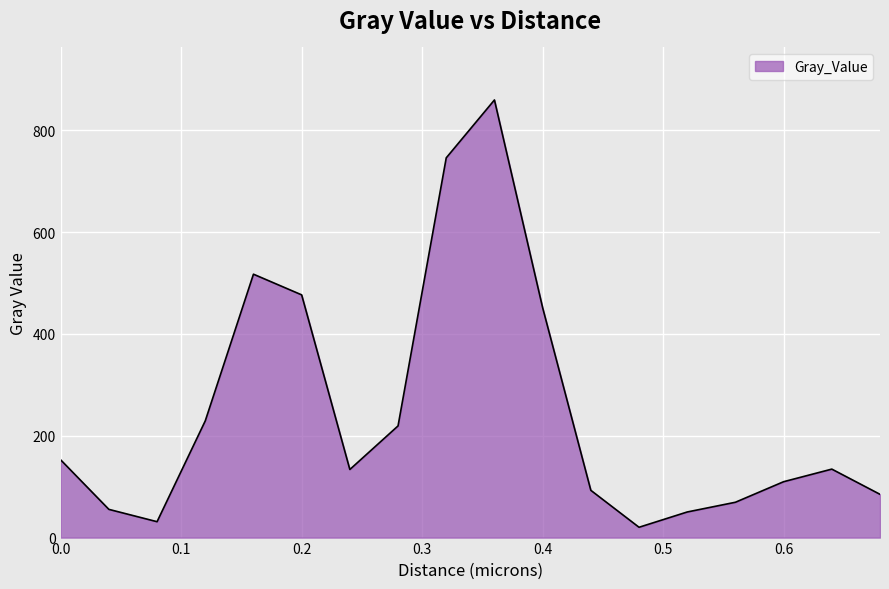

How many lines are shown in the chart?

1